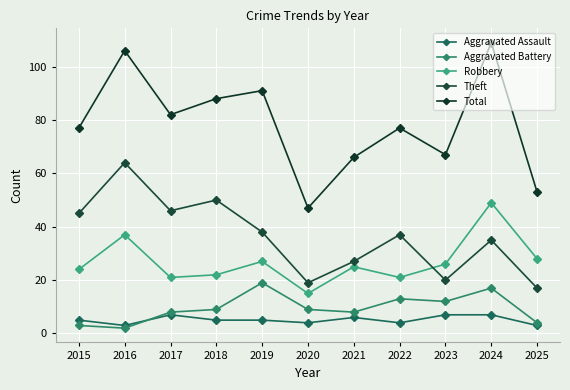

True or false: Theft and Aggravated Battery intersect in this chart.

False